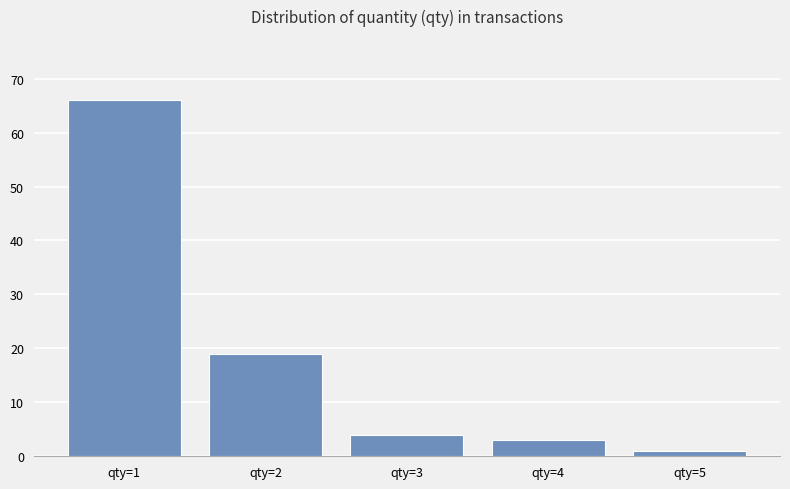

How many distinct data groups are displayed?

1